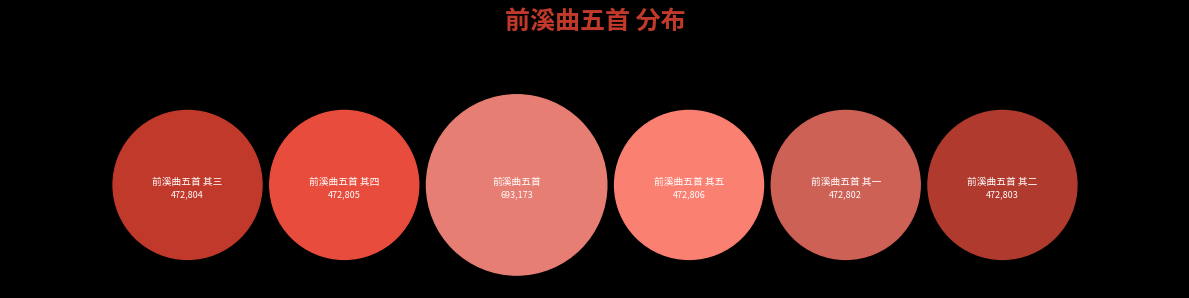

Approximately how many times larger is the value at 前溪曲五首 compared to 前溪曲五首 其四?

1.5